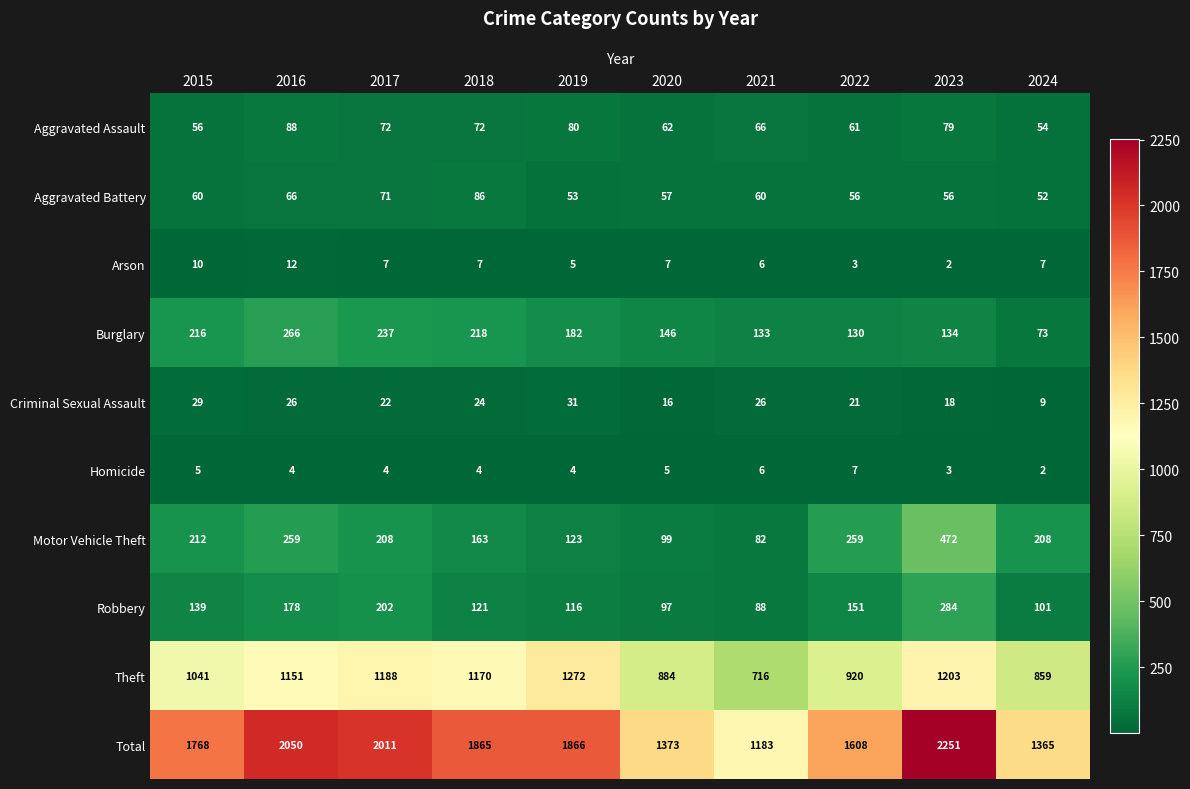

What value does the Aggravated Battery series have at 2023?

56